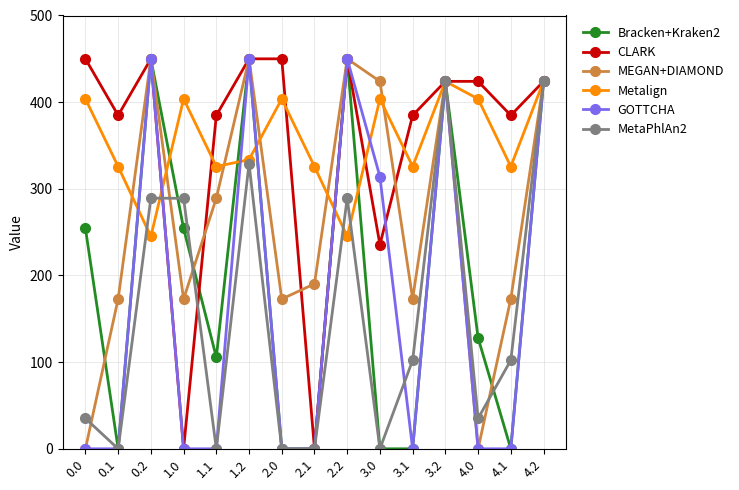

True or false: Bracken+Kraken2 and Metalign intersect in this chart.

True